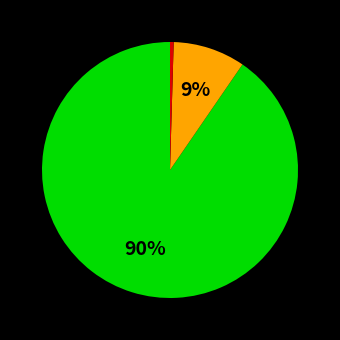

Is there a majority slice in this chart?

Yes